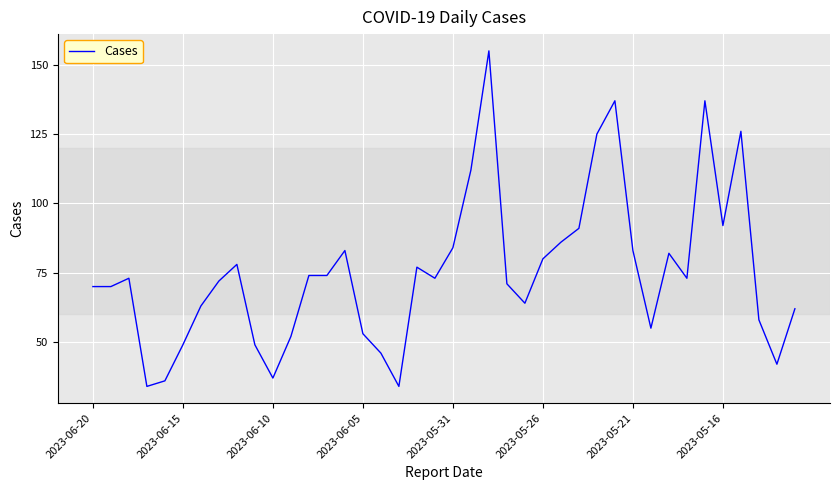

What is the difference between the maximum and minimum values?

121